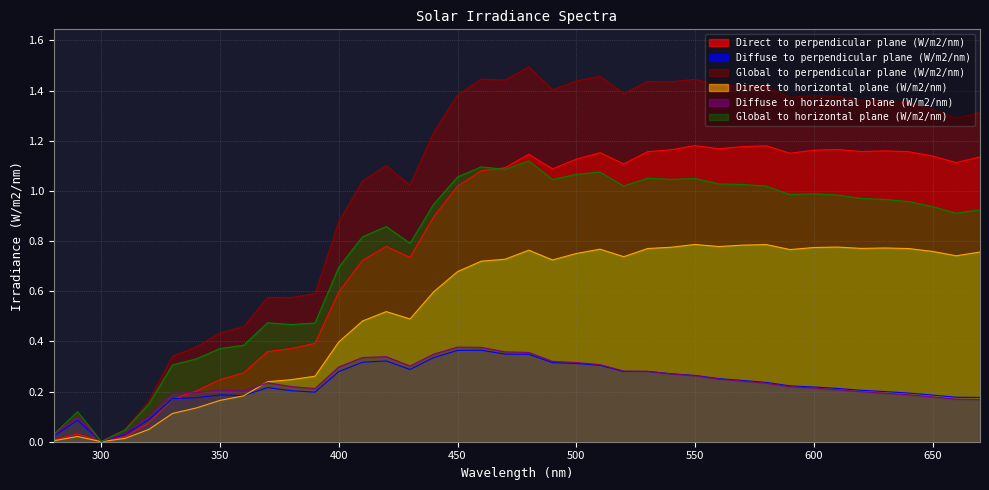

True or false: Global to perpendicular plane (W/m2/nm) has more than 1 interior local peaks.

True